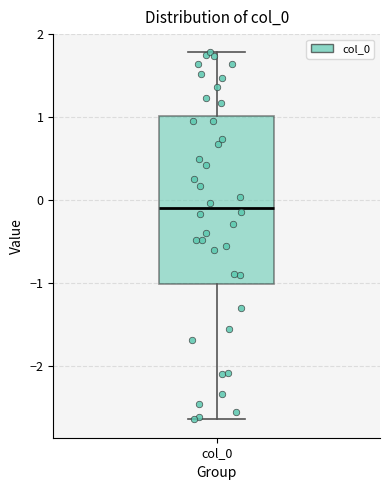

Read this box plot against the y-axis: the position of the median line, the range covered by the box, and the ends of both whiskers. The values are not printed on the chart, so give them approximately, as read against the axis.

median -0.1, box -1.0 to 1.0, whiskers -2.6 to 1.8